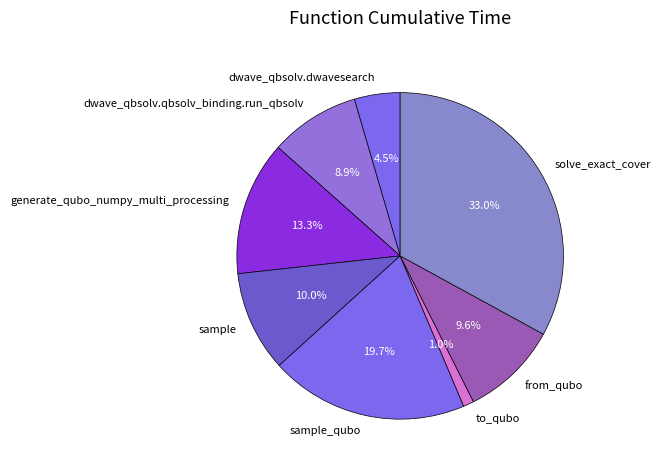

To the nearest percent, what is the average slice percentage?

12%